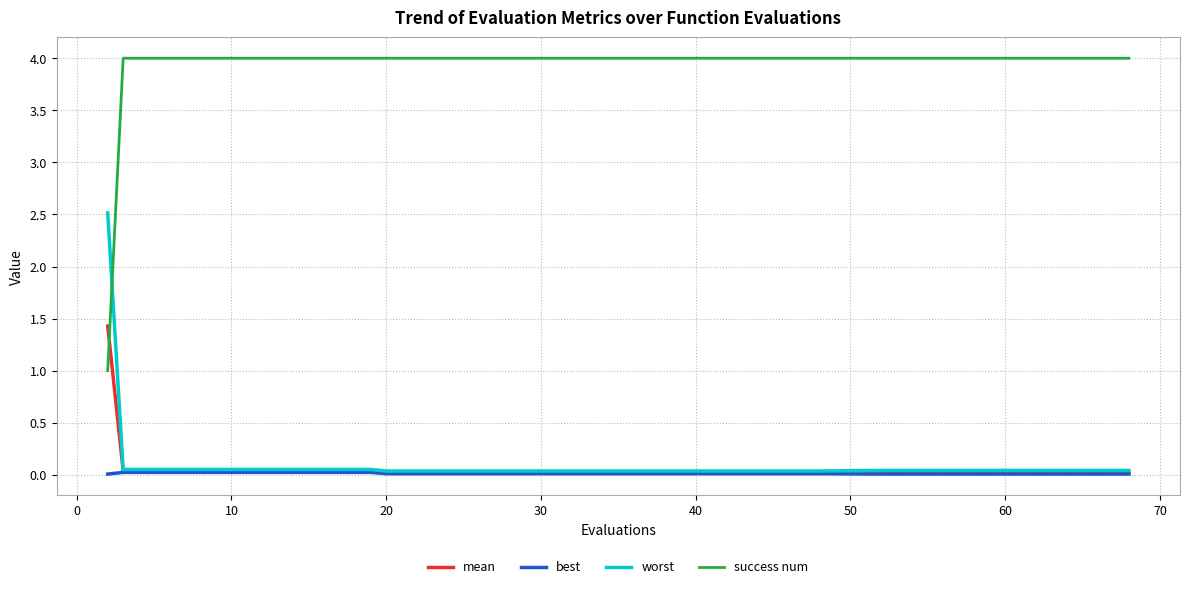

True or false: best and success num intersect in this chart.

False